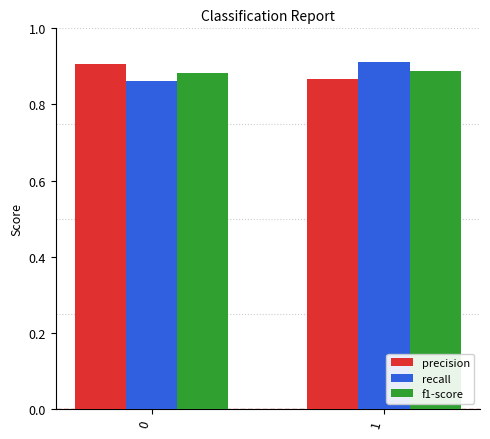

How many groups of bars are there?

2